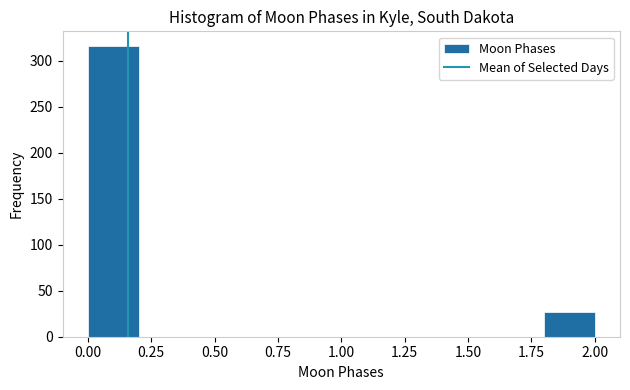

Reading left to right, list every bar in this chart as the range it spans on the x-axis followed by its height. The values are not printed on the chart, so give them approximately, as read against the axis.

0.0 to 0.2: 315
0.2 to 0.4: 0
0.4 to 0.6: 0
0.6 to 0.8: 0
0.8 to 1.0: 0
1.0 to 1.2: 0
1.2 to 1.4: 0
1.4 to 1.6: 0
1.6 to 1.8: 0
1.8 to 2.0: 25